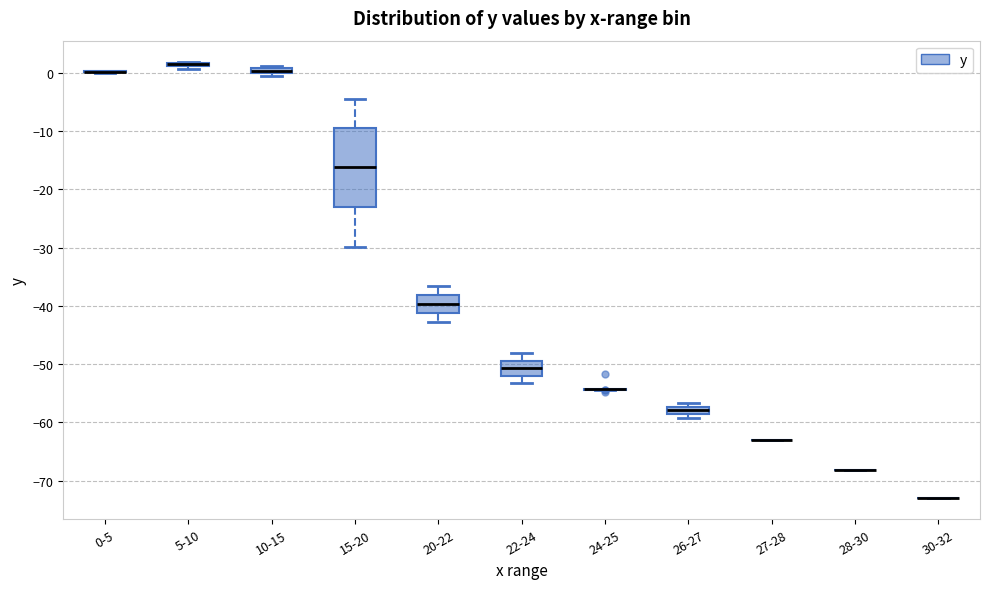

Where is the upper edge of the box for 20-22 on the y-axis? The values are not printed on the chart, so give them approximately, as read against the axis.

-38